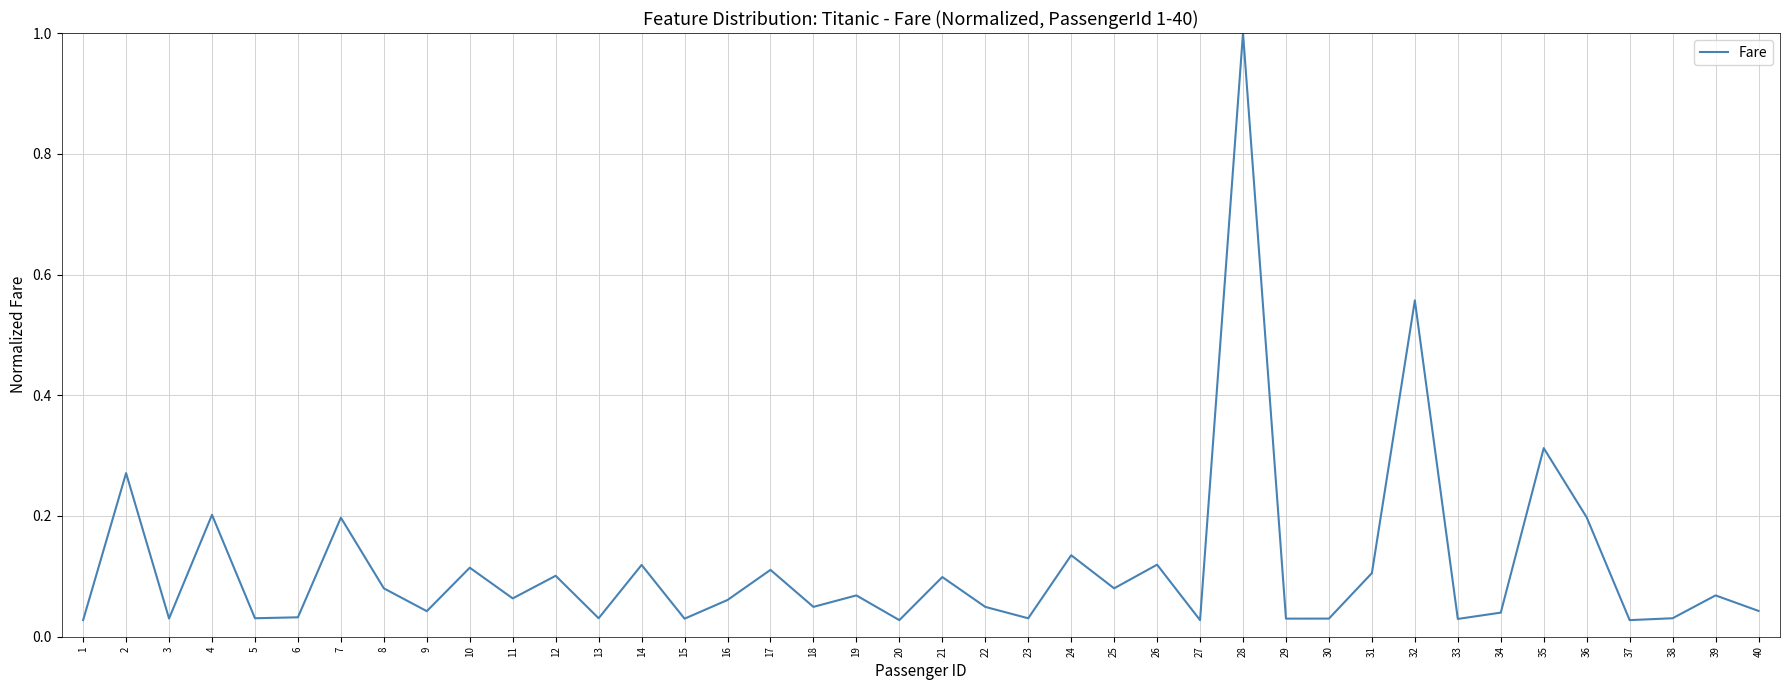

How many interior local valleys (lower than both neighbors) does the data have?

14